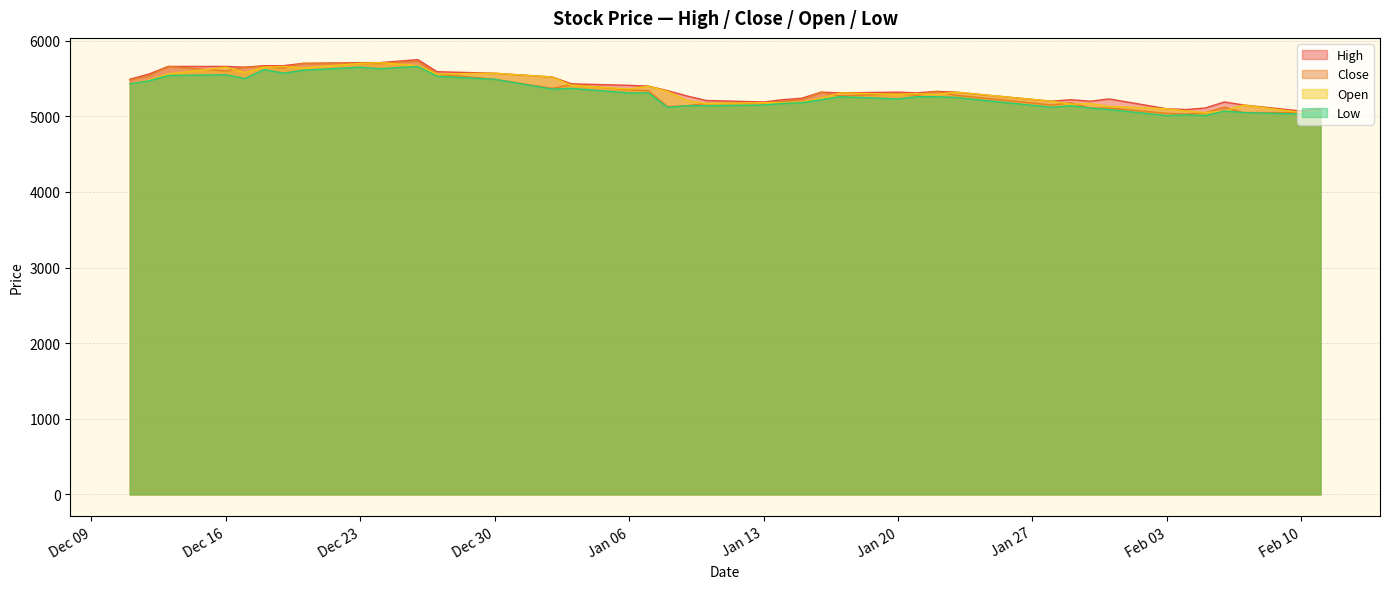

What is the smallest value displayed?

5010